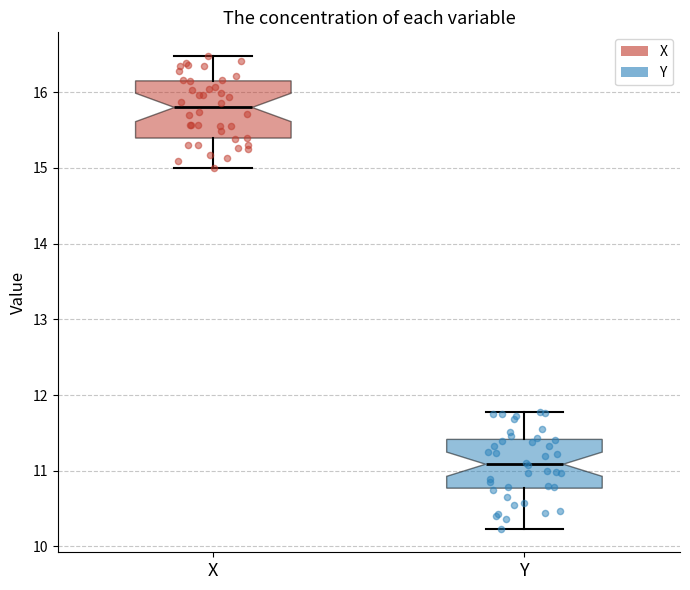

Reading left to right, read every box against the y-axis: the position of its median line, the range the box covers, and the ends of its whiskers. The values are not printed on the chart, so give them approximately, as read against the axis.

X: median 15.8, box 15.4 to 16.2, whiskers 15.0 to 16.5
Y: median 11.1, box 10.8 to 11.4, whiskers 10.2 to 11.8